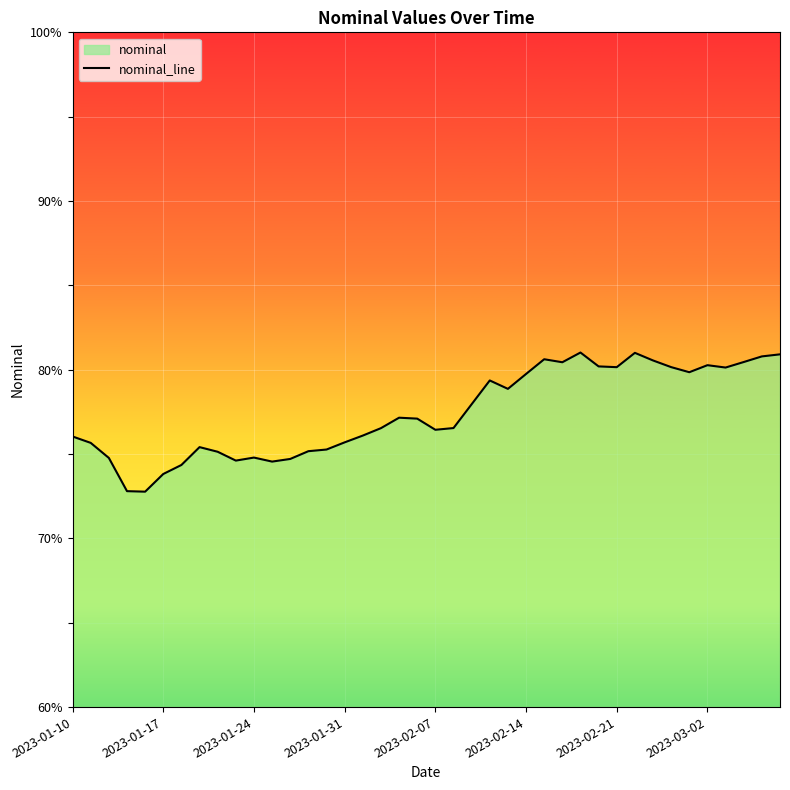

Reading left to right, list all the values displayed in this chart.

76.0	75.7	74.8	72.8	72.8	73.8	74.4	75.4	75.1	74.6	74.8	74.6	74.7	75.2	75.3	75.7	76.1	76.5	77.2	77.1	76.4	76.5	78.0	79.4	78.9	79.7	80.6	80.4	81.0	80.2	80.2	81.0	80.5	80.2	79.9	80.3	80.1	80.5	80.8	80.9